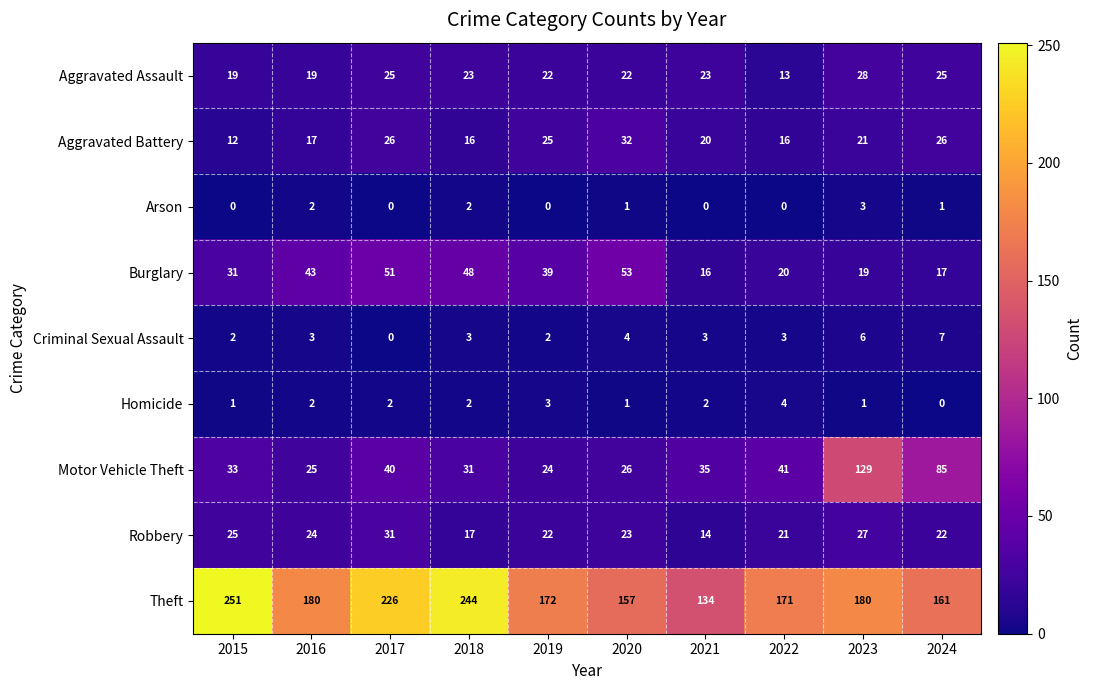

What is the total value across all series at 2024?

344